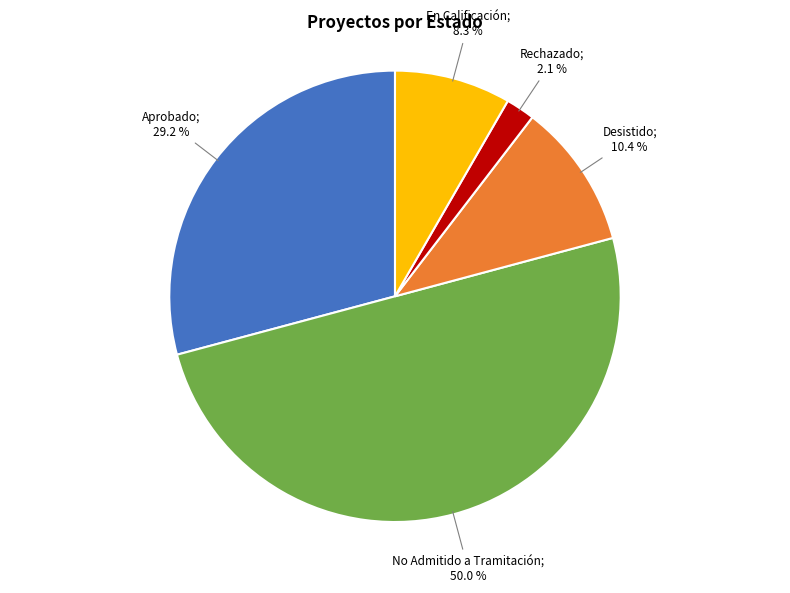

How many segments does this pie chart have?

5